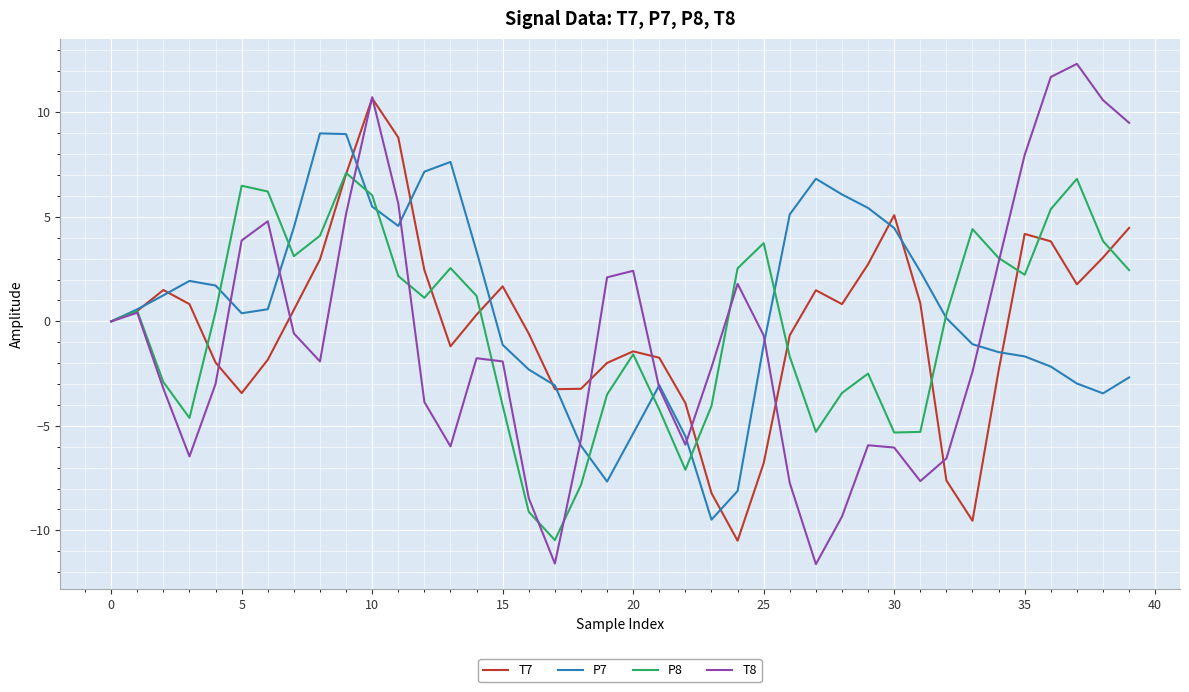

What is the minimum value shown in the chart?

-11.6